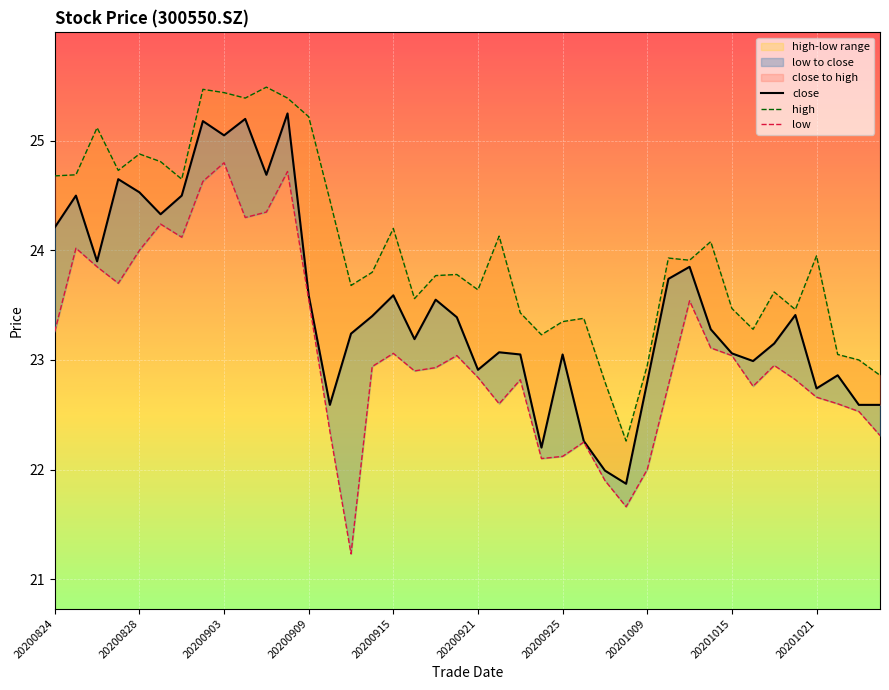

What is the total value across all series at 20201009?

67.8